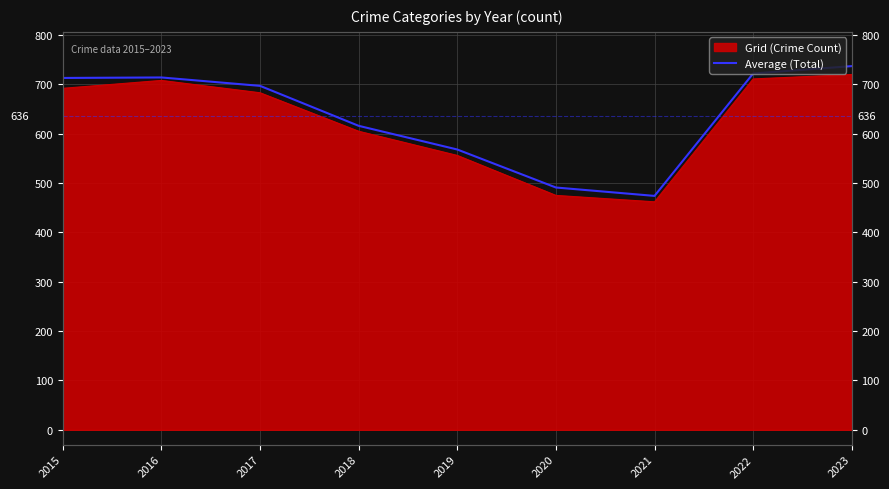

How many data points are less than 697?

4